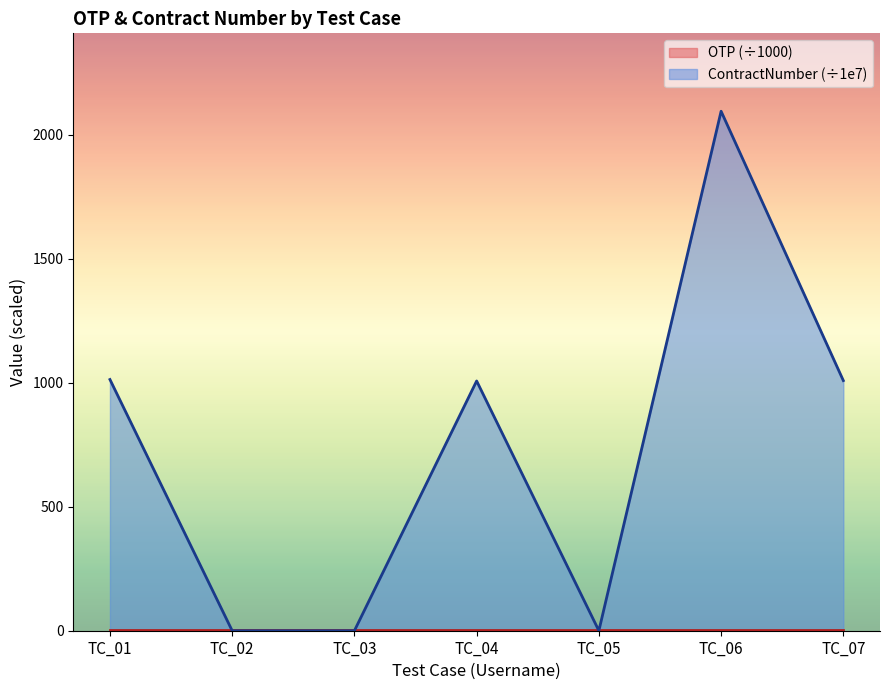

At which category does the chart reach its peak across all series?

TC_06